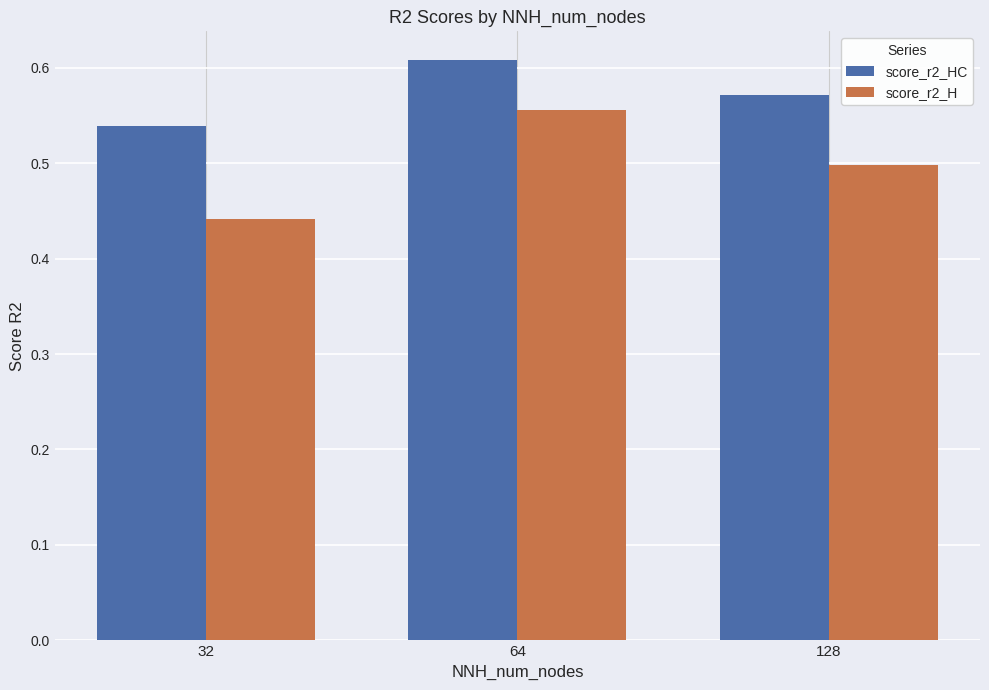

The score_r2_HC series shows 0.8 at 64. True or false?

False